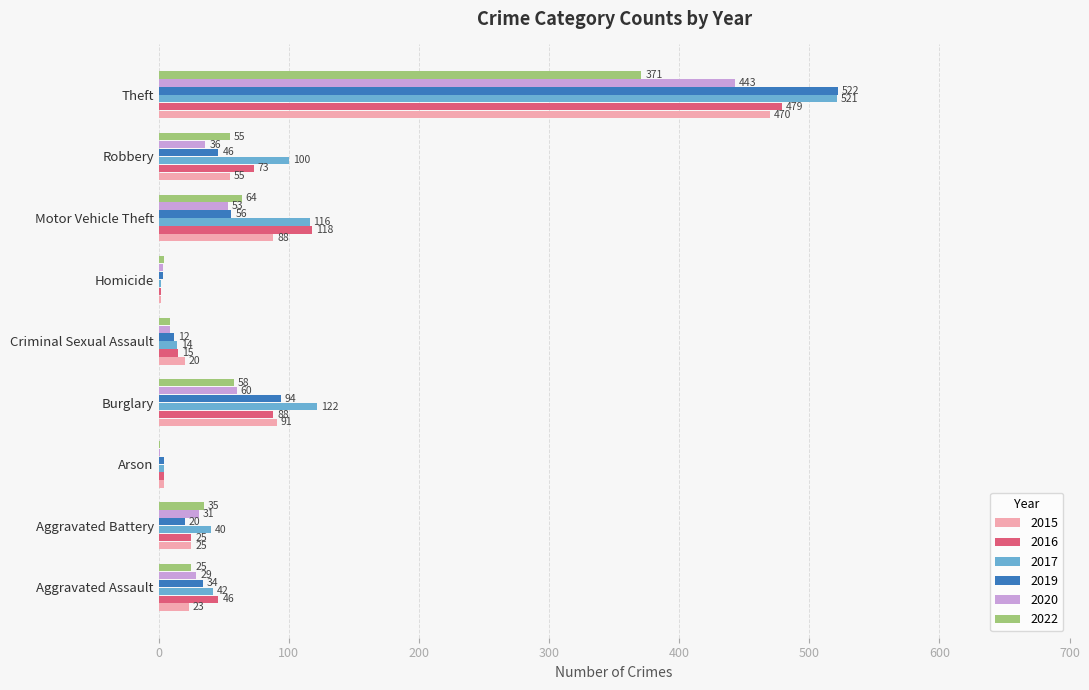

Where is 2015 nearest to the value 236?

Burglary